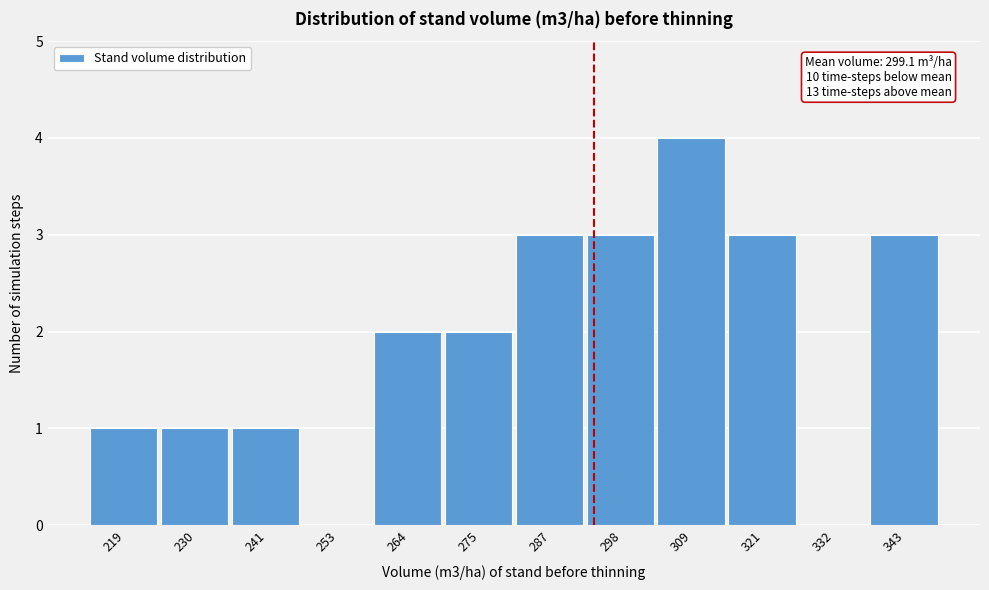

Reading left to right, list all the values displayed in this chart.

219=1	230=1	241=1	253=0	264=2	275=2	287=3	298=3	309=4	321=3	332=0	343=3